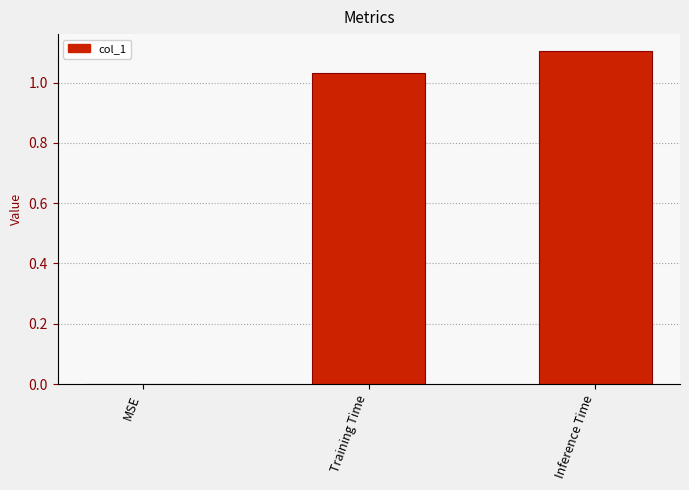

Is it true that the value at Inference Time is 1.1?

True